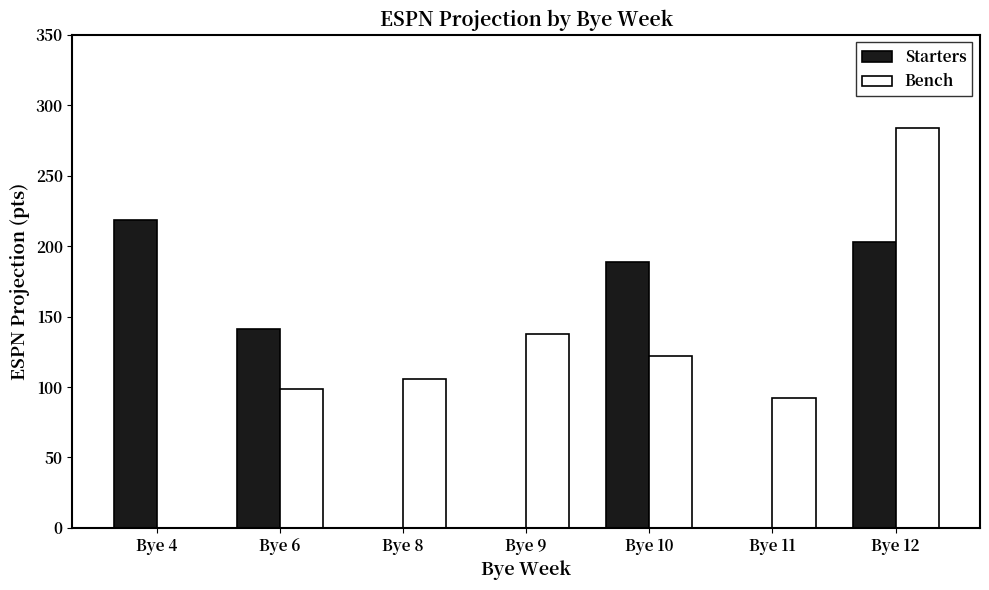

The value of Starters at Bye 11 is 0.0. True or false?

True